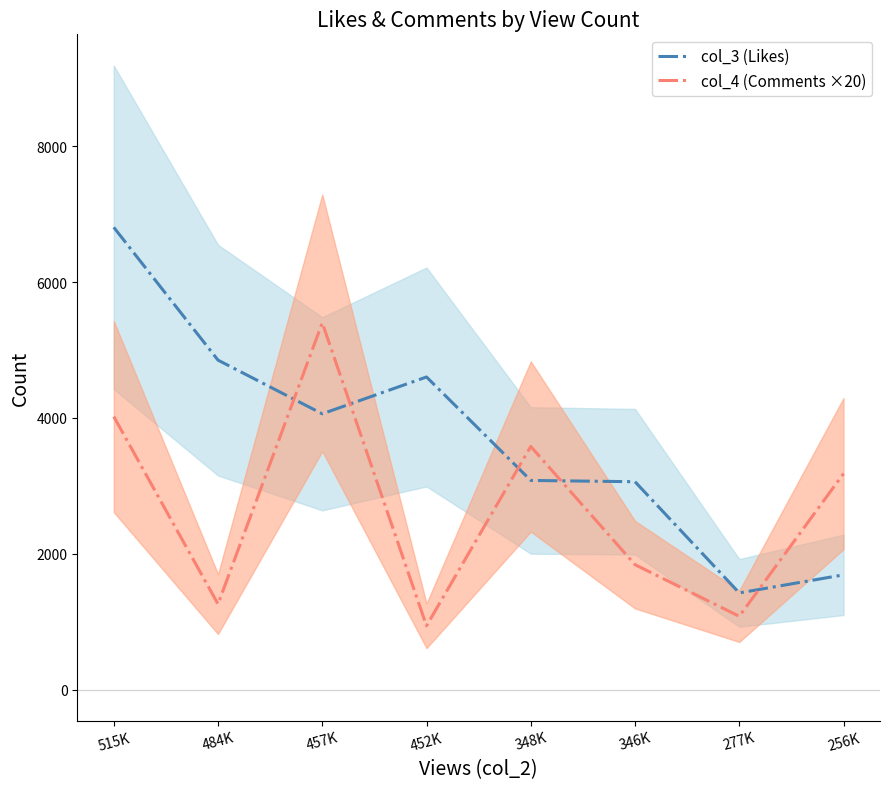

Where is the first local maximum for col_3 (Likes)?

452K